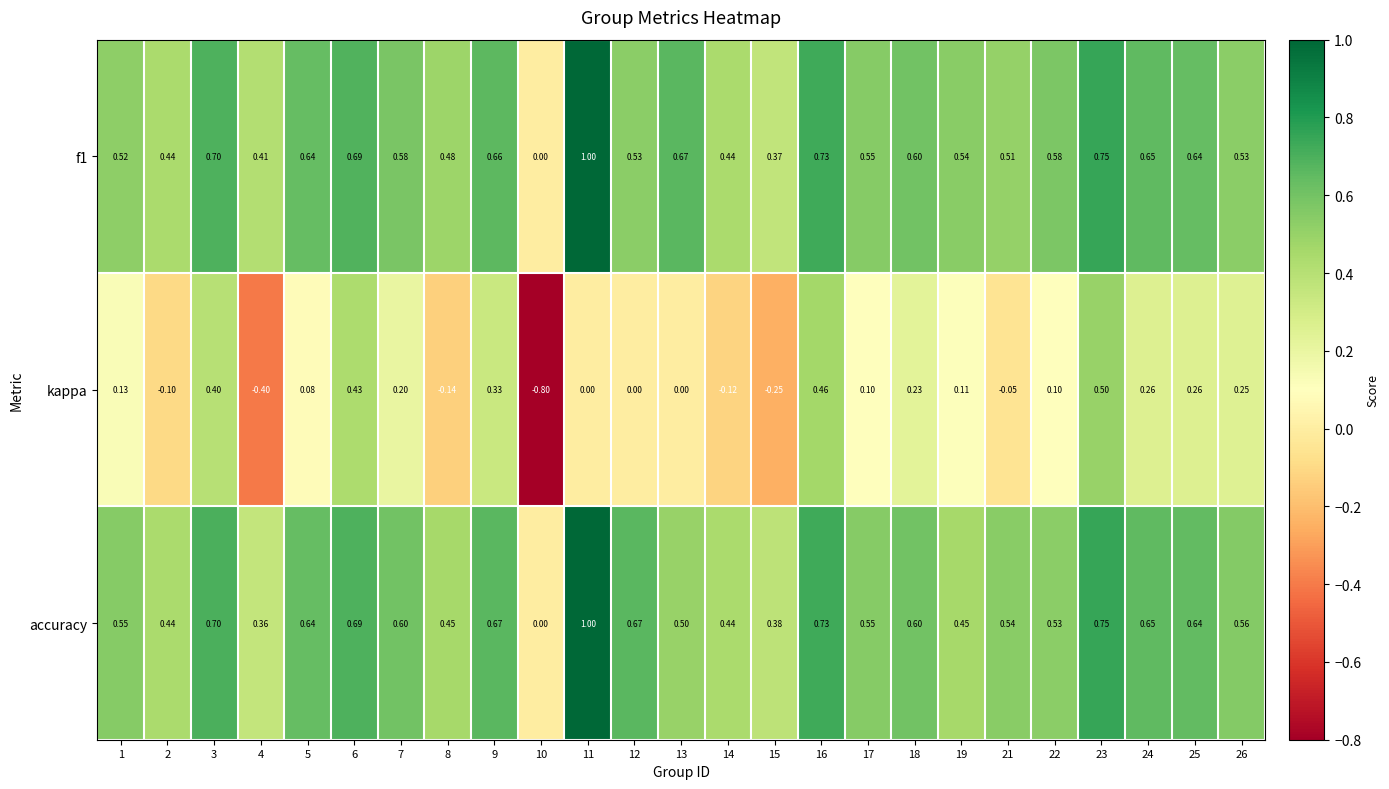

Count the number of data series in this chart.

3